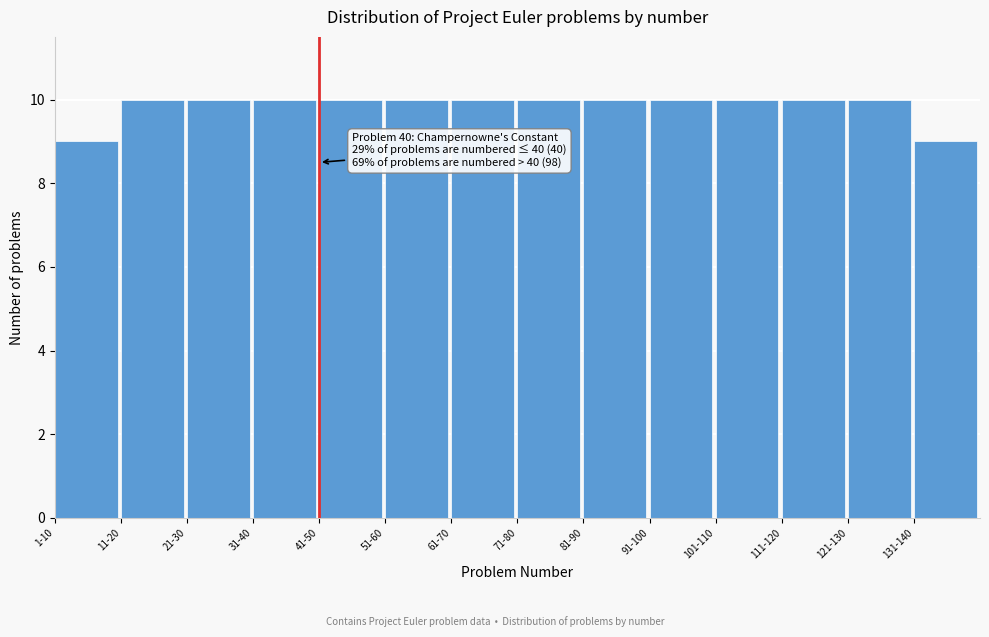

Reading left to right, transcribe all the data shown in this chart.

1-10=9	11-20=10	21-30=10	31-40=10	41-50=10	51-60=10	61-70=10	71-80=10	81-90=10	91-100=10	101-110=10	111-120=10	121-130=10	131-140=9